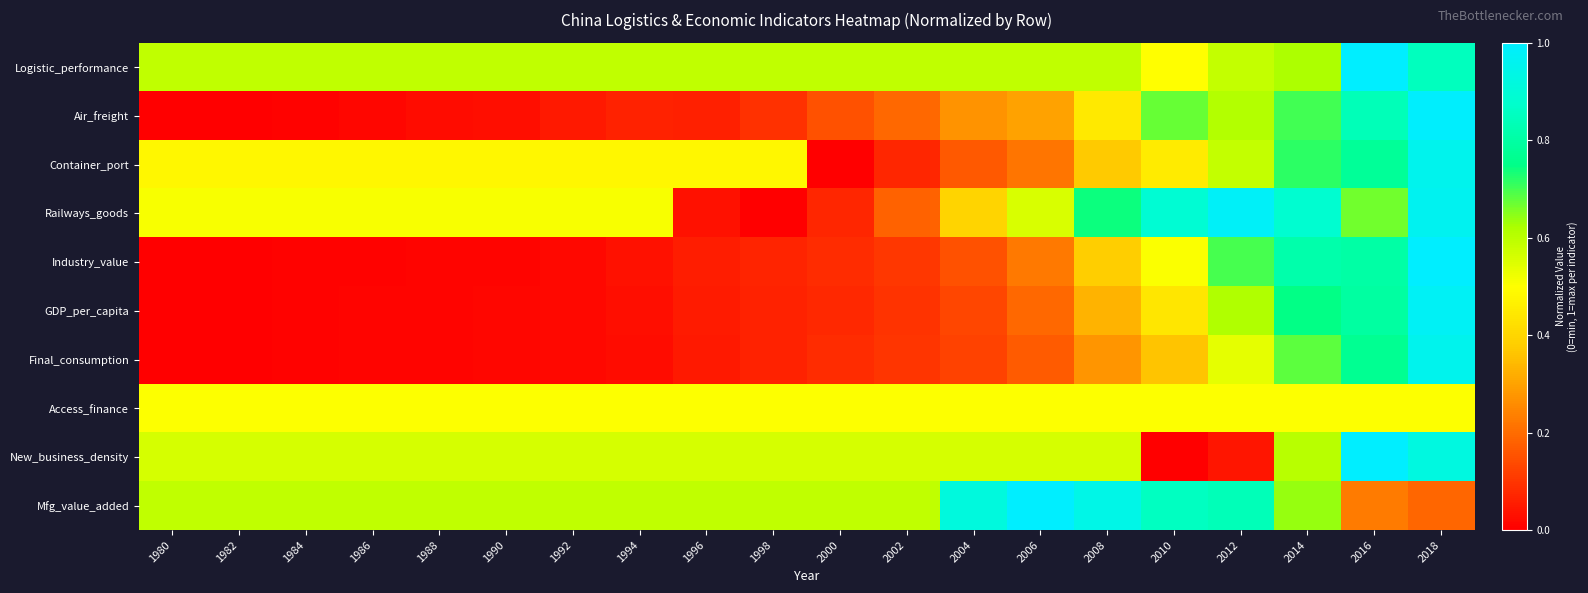

Between 2016 and 2012, which is larger?

2016